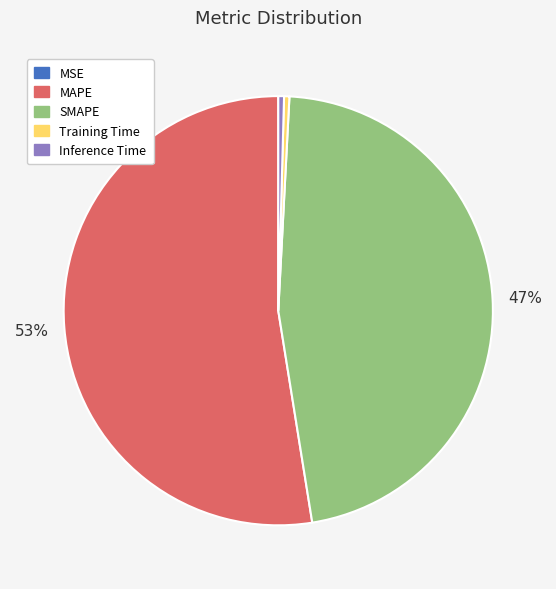

To the nearest percent, what is the average slice percentage?

20%